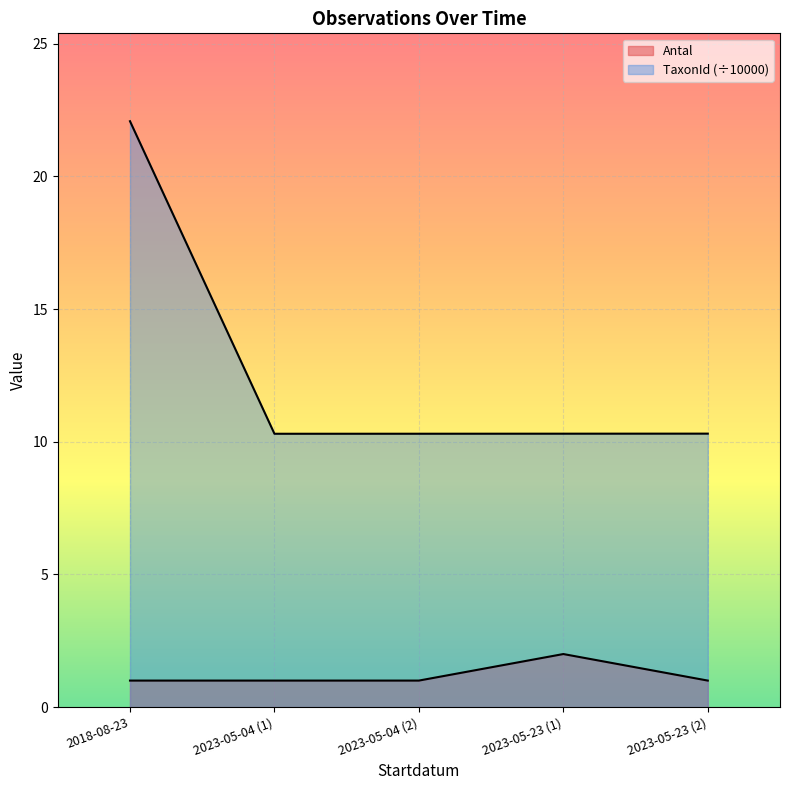

Which label corresponds to the largest value in the chart?

2018-08-23